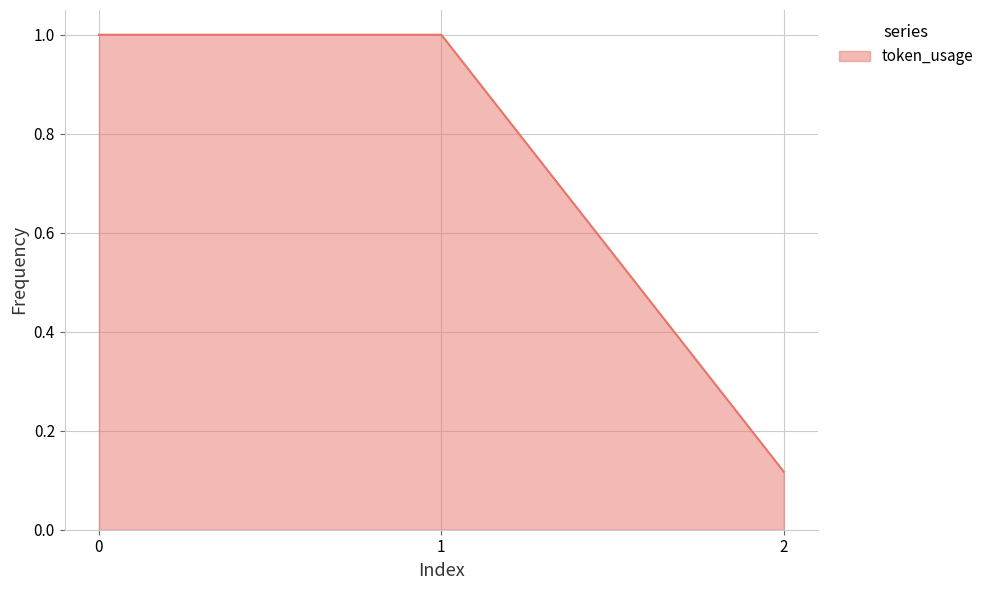

What value does the data have at 1?

1.0